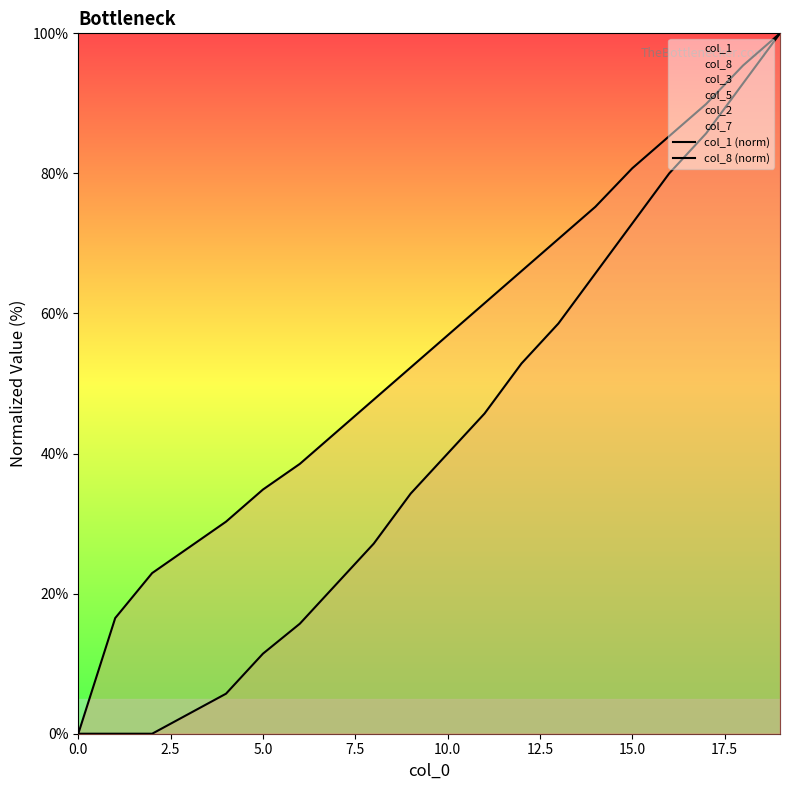

At how many categories does at least one series exceed 67?

7